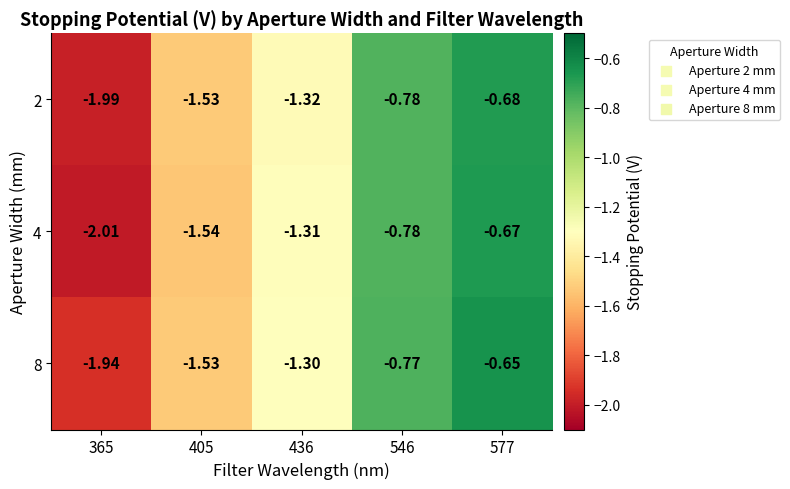

Which series has the widest spread of values?

4